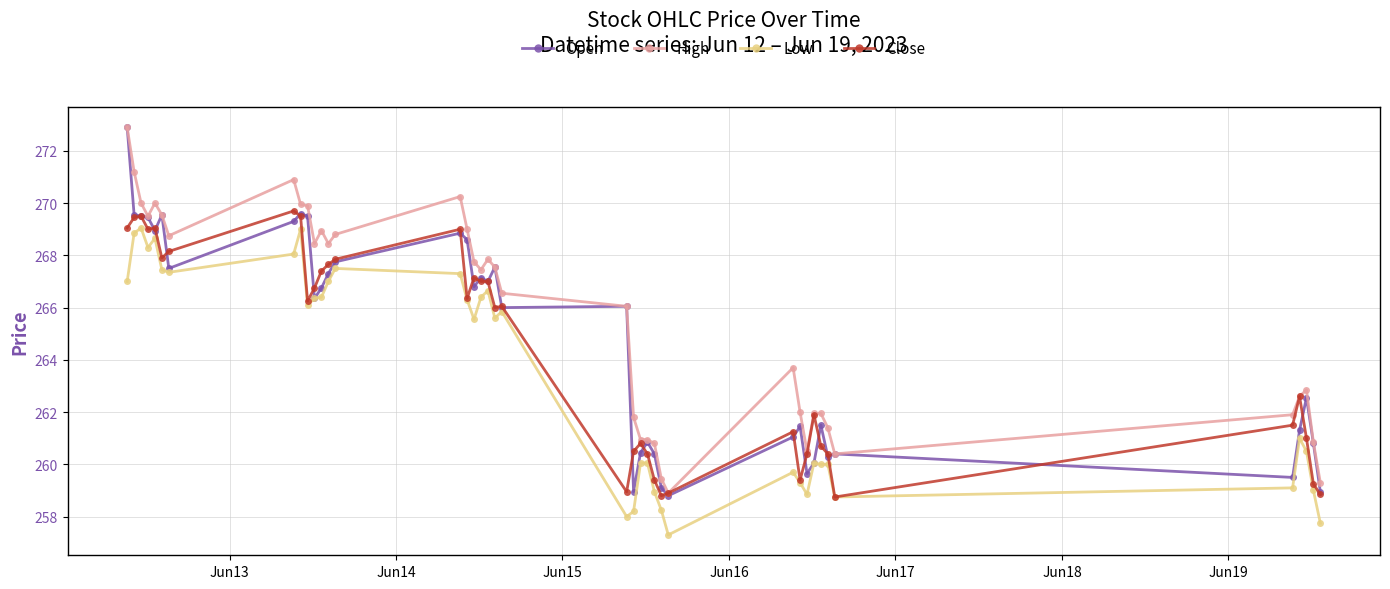

Which series has the largest range (max minus min)?

Open